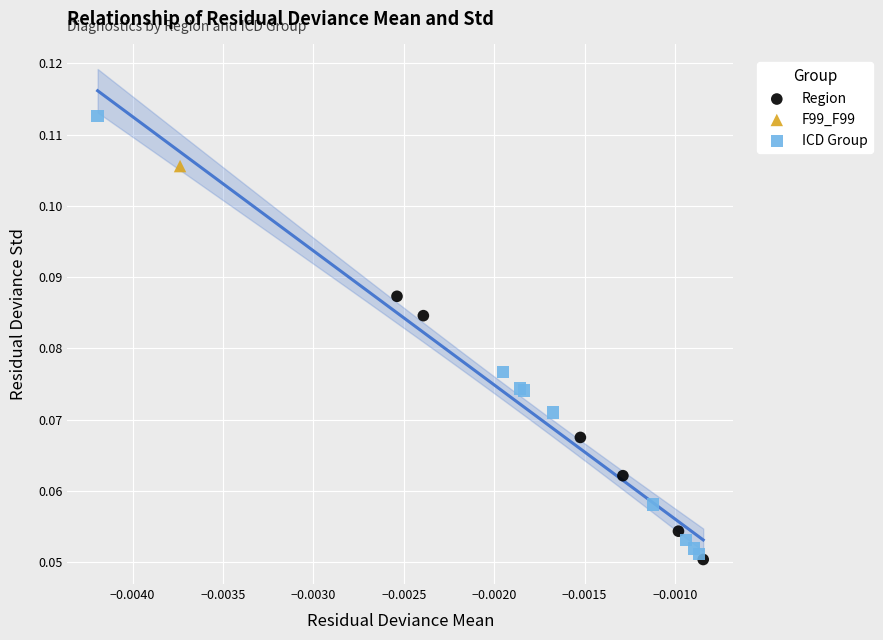

What are all the series names shown in the legend?

Region, F99_F99, ICD Group